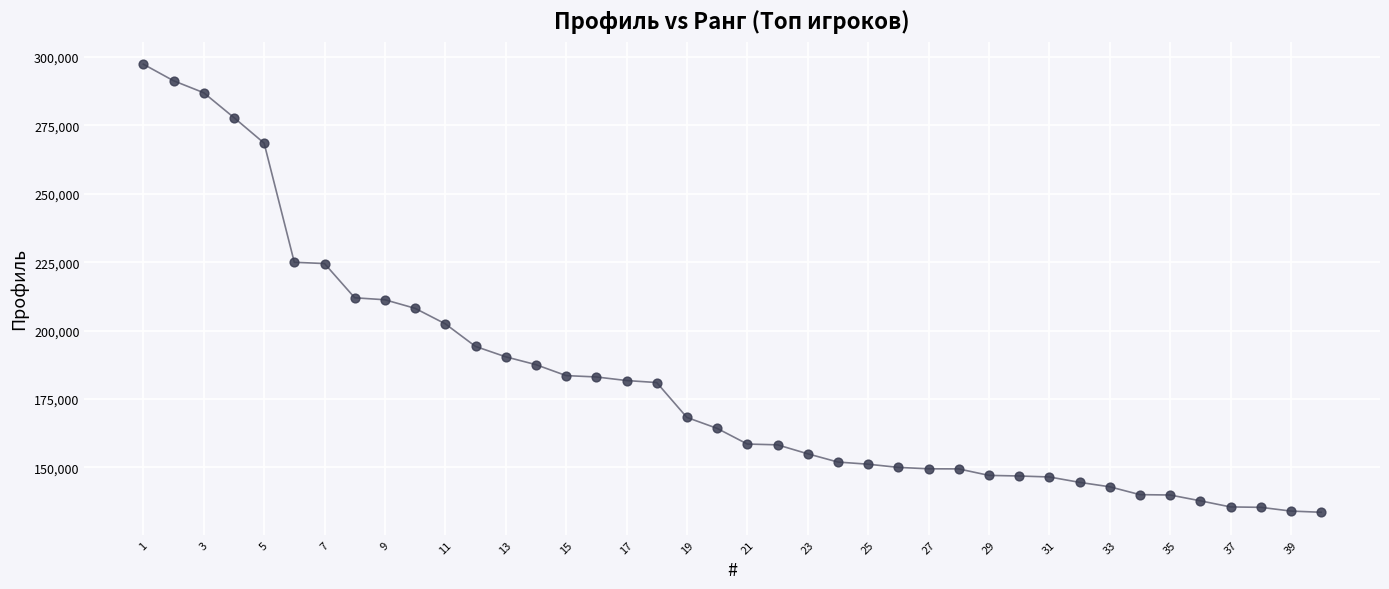

What is the range of X values (max minus min)?

39